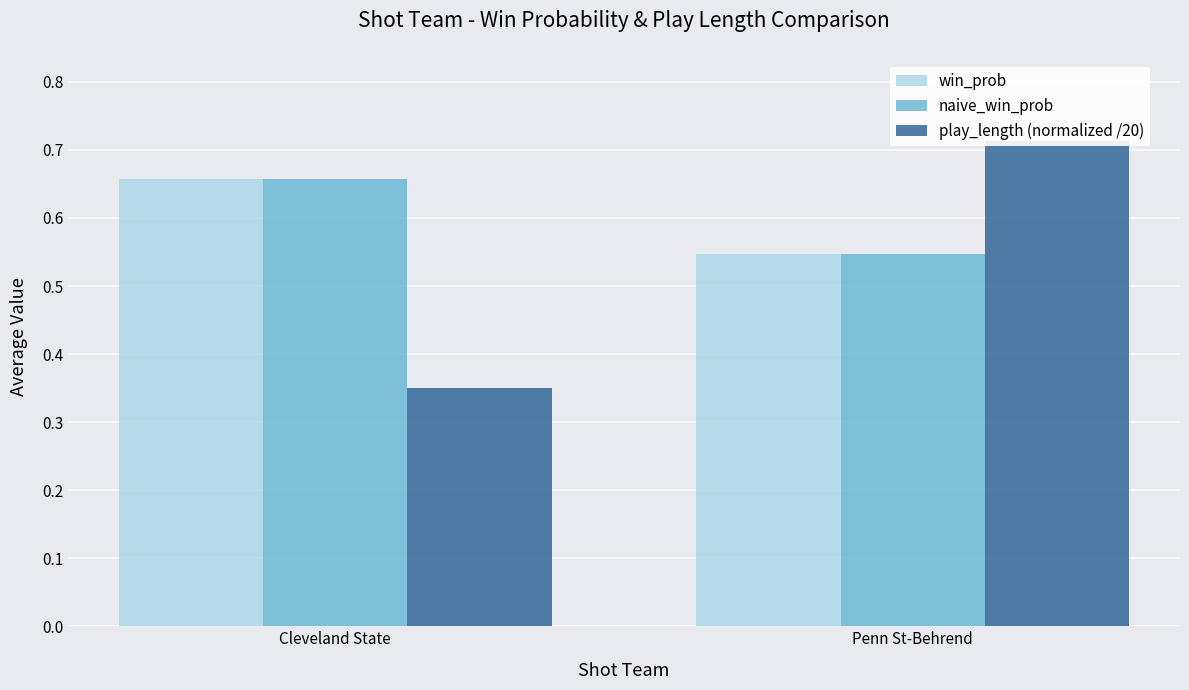

Reading left to right, what are all the values shown in this chart?

win_prob: Cleveland State=0.7	Penn St-Behrend=0.5
naive_win_prob: Cleveland State=0.7	Penn St-Behrend=0.5
play_length (normalized /20): Cleveland State=0.3	Penn St-Behrend=0.7